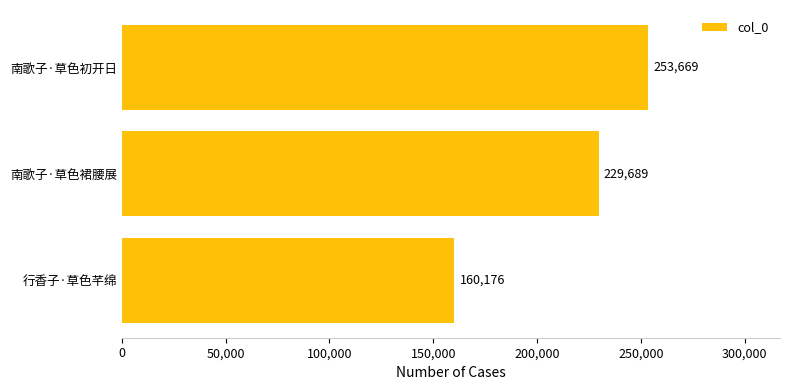

Rank the categories by value from highest to lowest.

南歌子·草色初开日, 南歌子·草色裙腰展, 行香子·草色芊绵